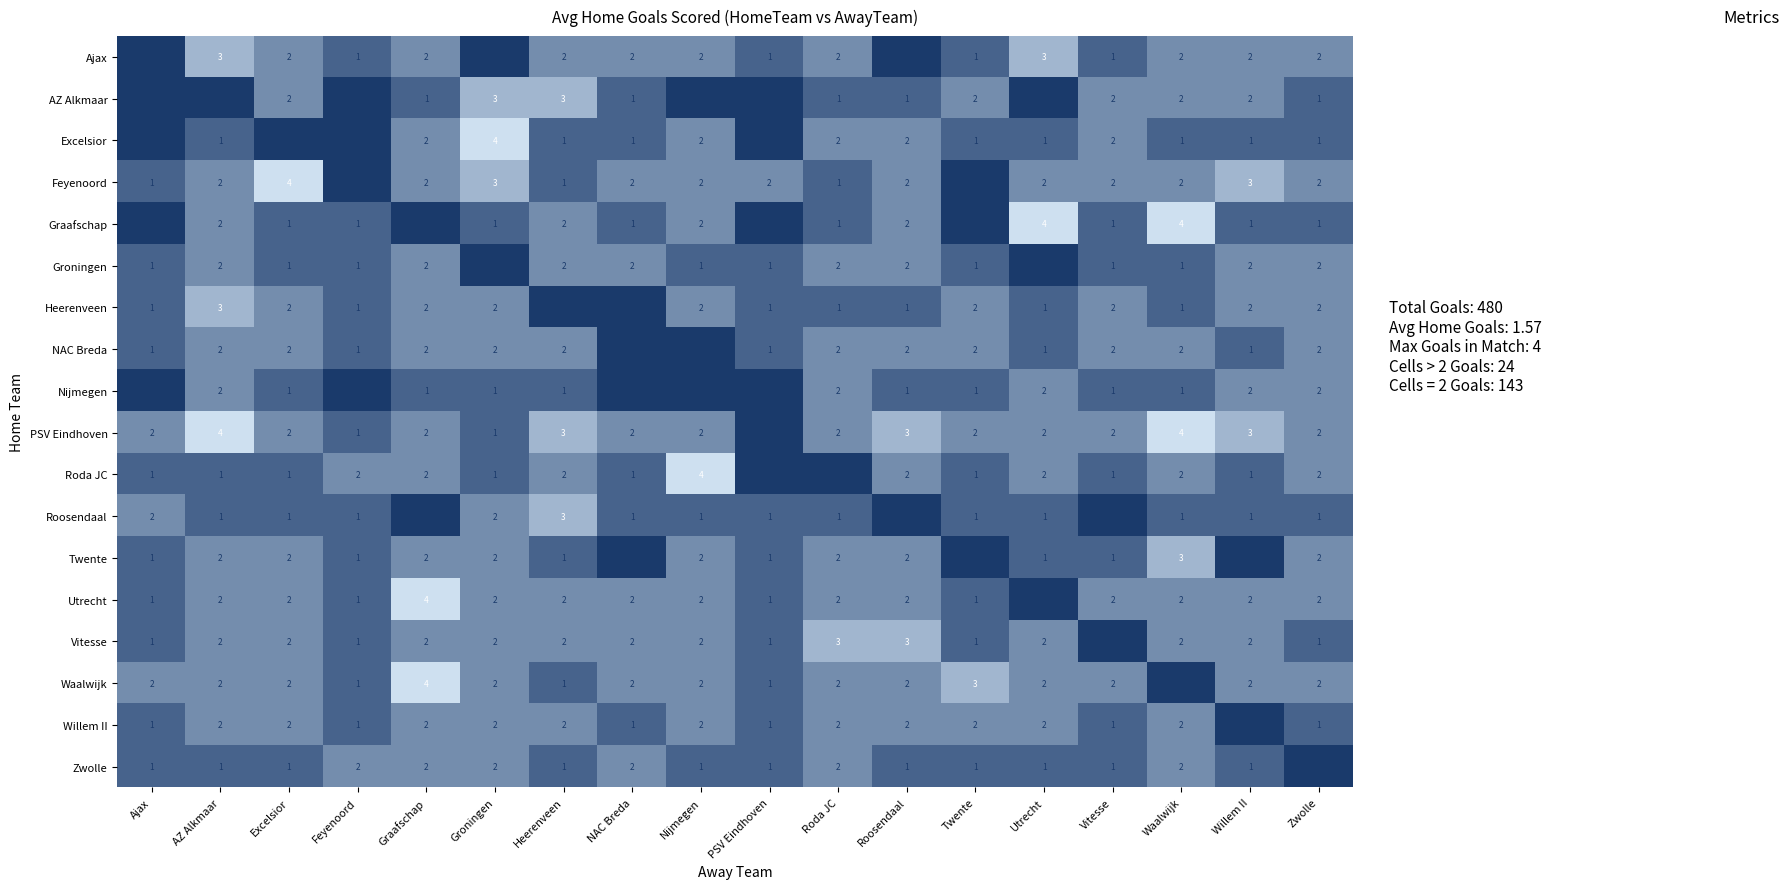

What is the difference between the maximum and minimum values in the Twente series?

3